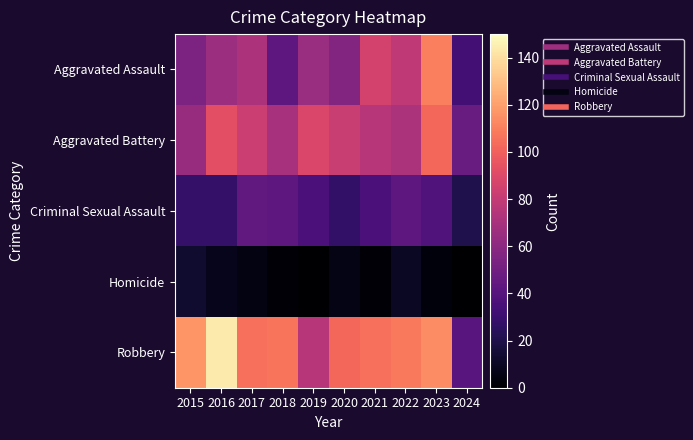

What is the total value across all series at 2016?

339